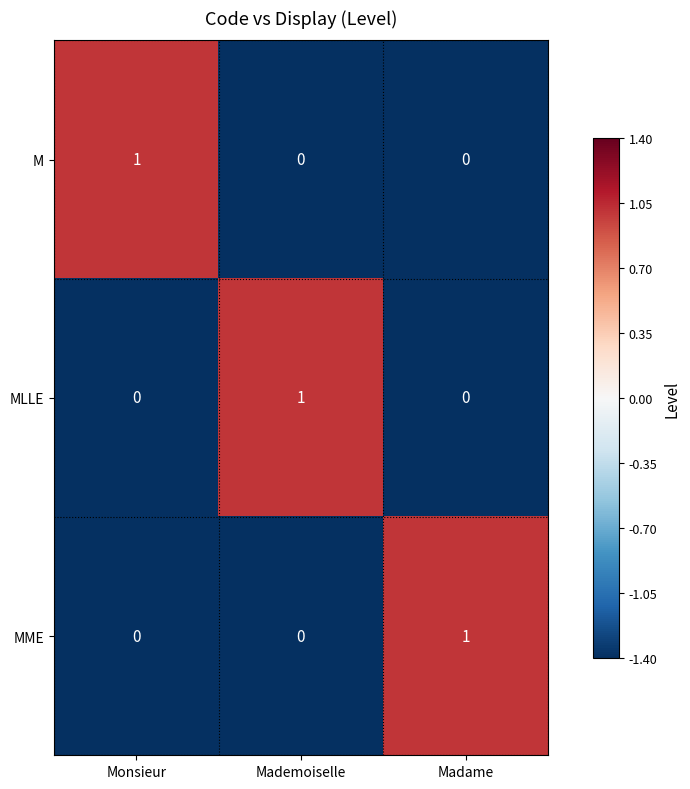

How many categories are shown in the chart?

3